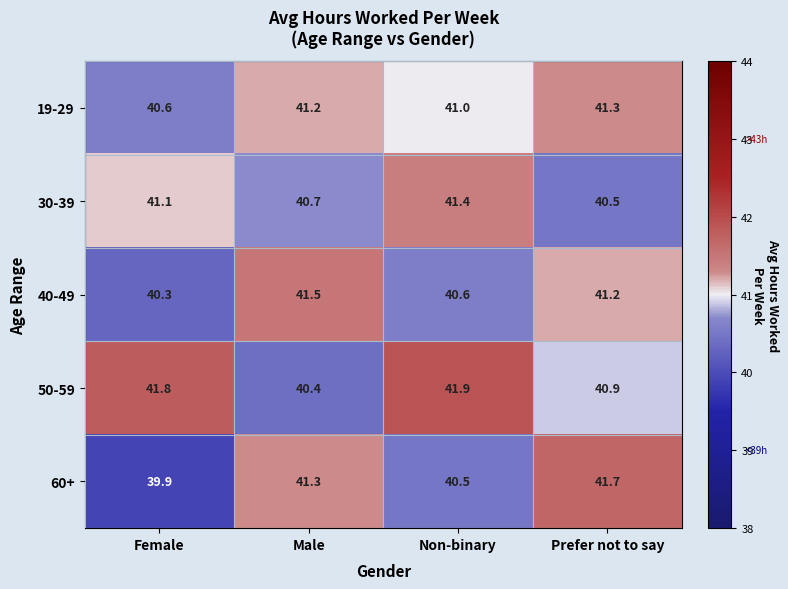

Between Male and Non-binary, which series saw the biggest shift?

50-59